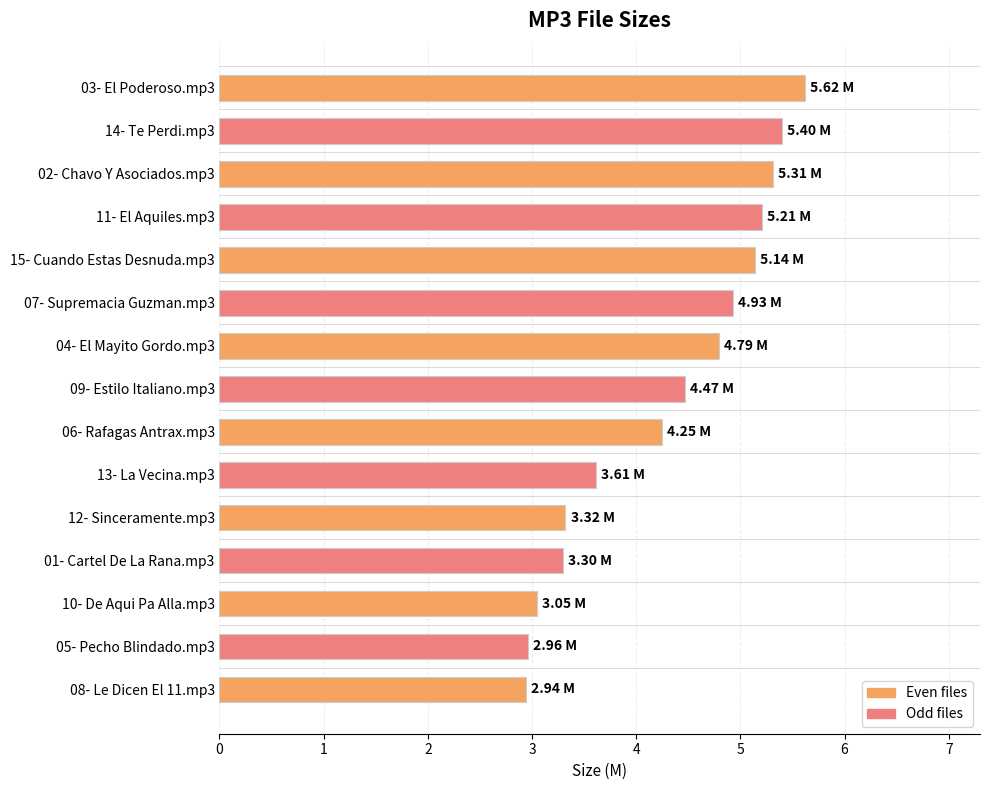

What is the average value?

4.3